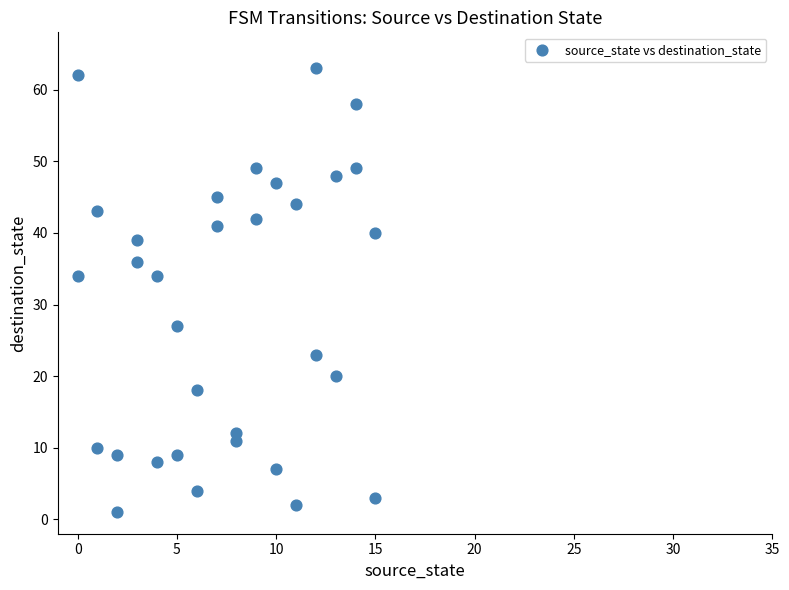

What is the range of Y values (max minus min)?

62